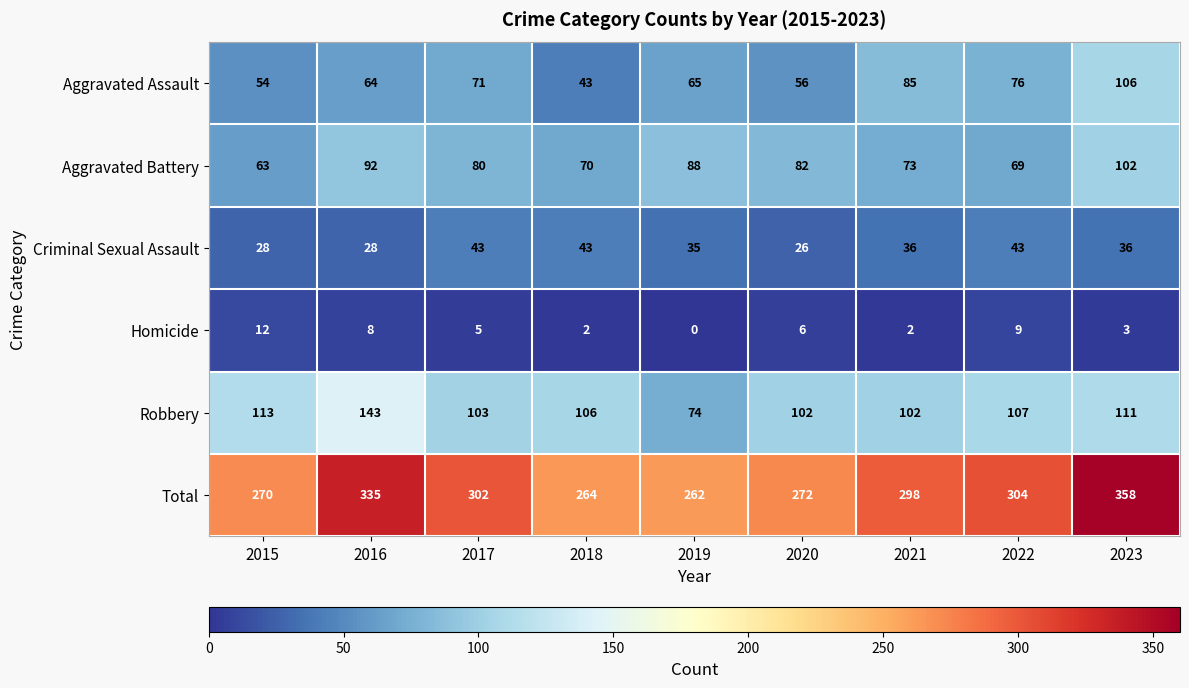

True or false: Criminal Sexual Assault has a value of 35 at 2019.

True